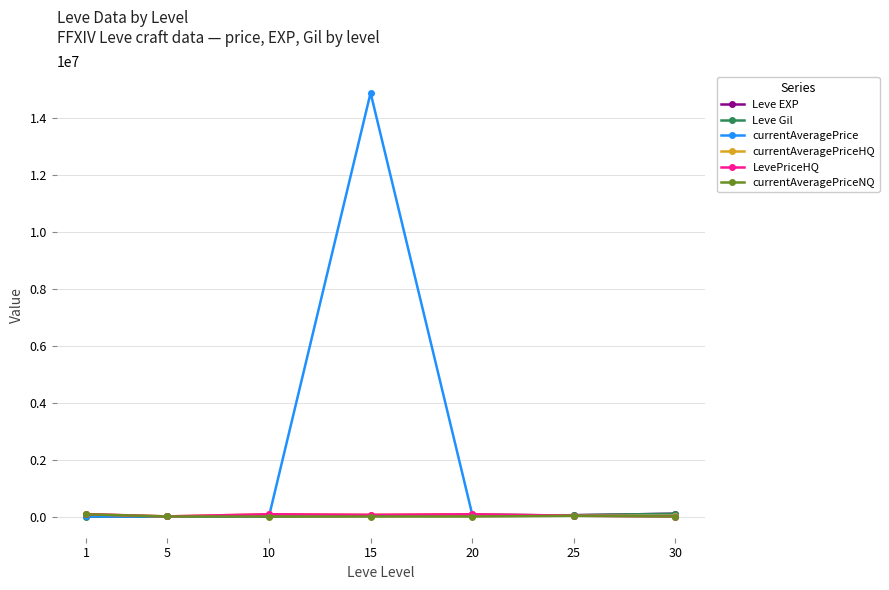

The currentAveragePriceHQ series shows 59666 at 15. True or false?

True